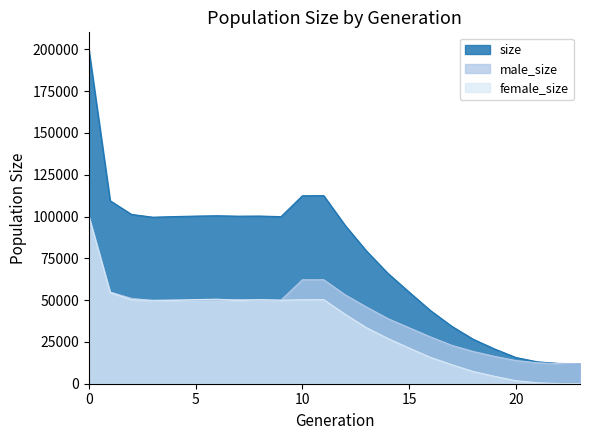

True or false: male_size has a value of 12050 at 22.

True